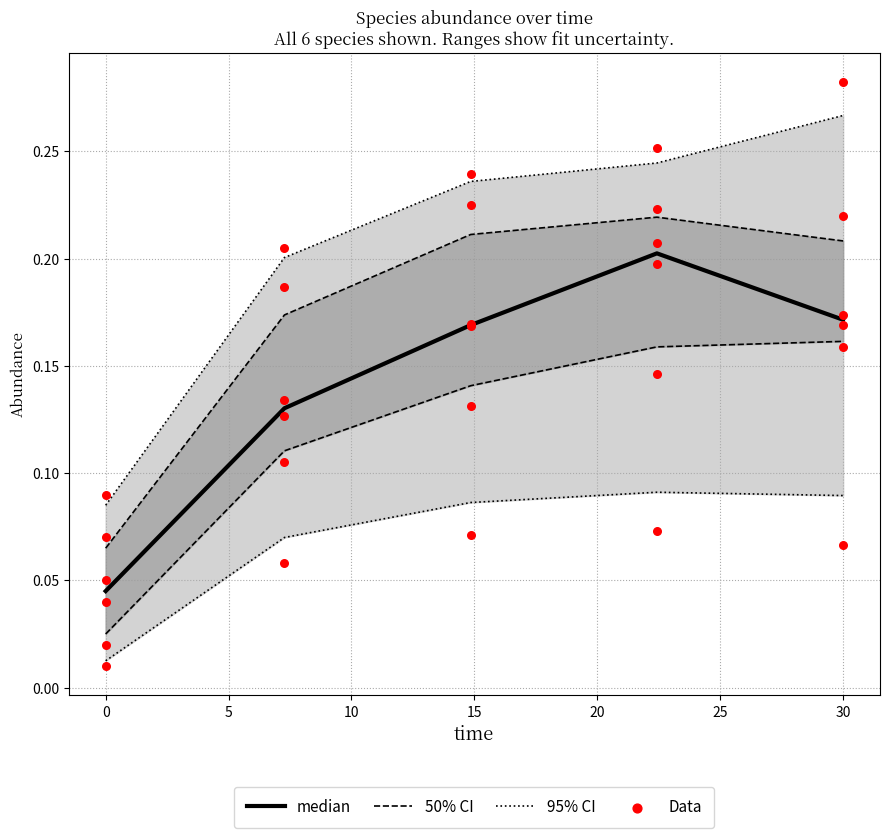

Which series reaches the minimum Y coordinate?

95% CI